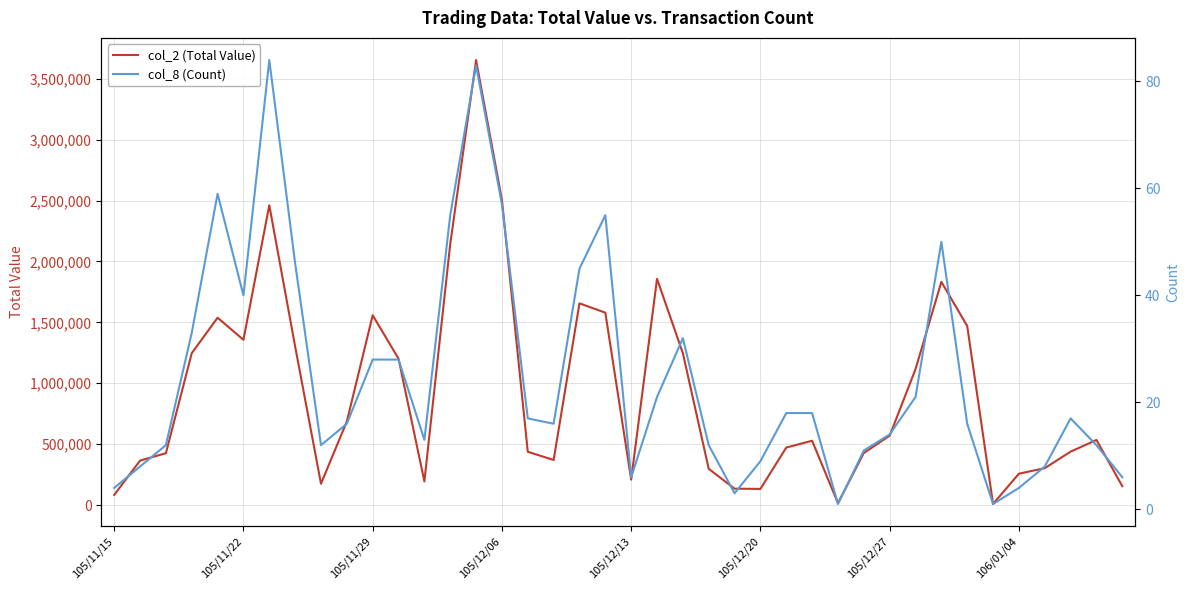

List the labels in order of col_2 (Total Value) value, largest first.

14, 15, 105/12/27, 13, 21, 32, 18, 19, 10, 105/12/13, 33, 105/12/20, 106/01/04, 105/12/06, 22, 11, 31, 9, 30, 38, 27, 26, 37, 16, 29, 105/11/29, 17, 105/11/22, 36, 23, 35, 20, 12, 8, 39, 24, 25, 105/11/15, 28, 34